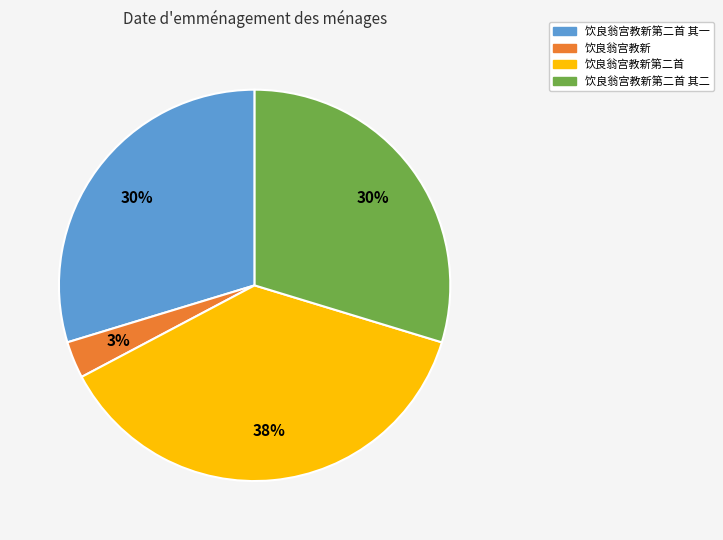

To the nearest percent, what portion does 饮良翁宫教新第二首 其一 represent?

30%